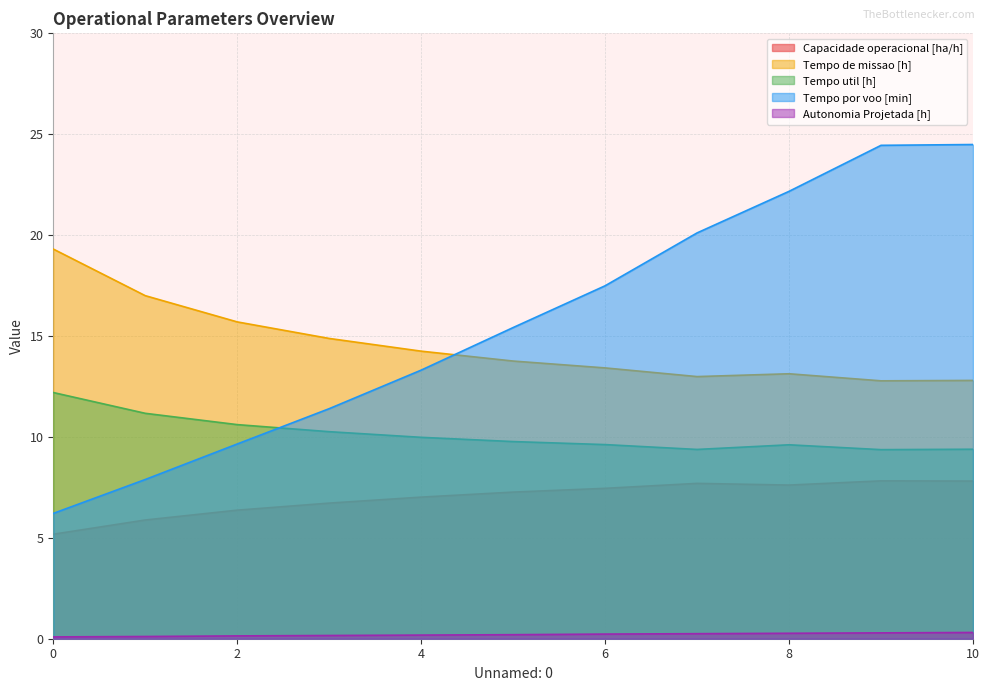

True or false: Tempo de missao [h] and Tempo util [h] intersect in this chart.

False